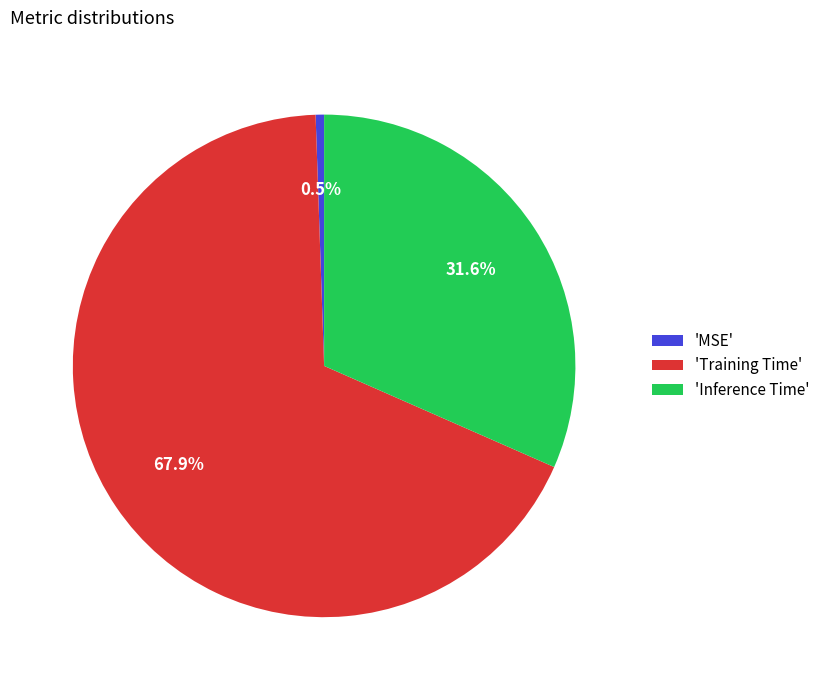

What is the largest slice in the pie chart?

'Training Time'